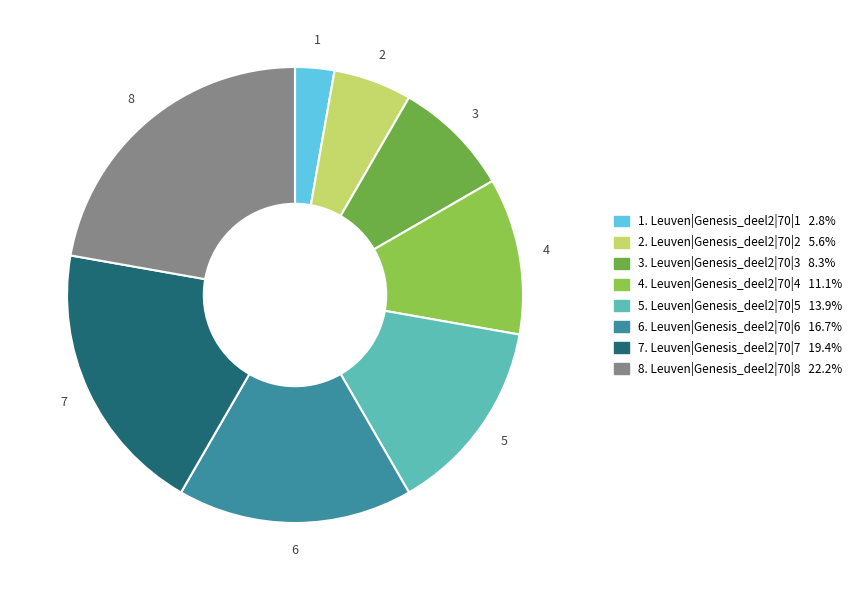

Is there any slice that represents more than half of the pie?

No